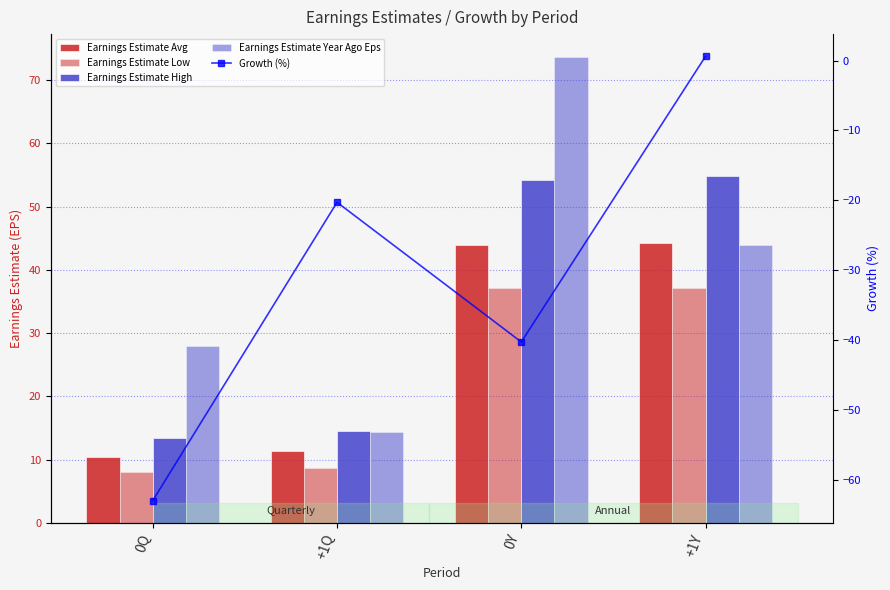

Which series has the widest spread of values?

Growth (%)